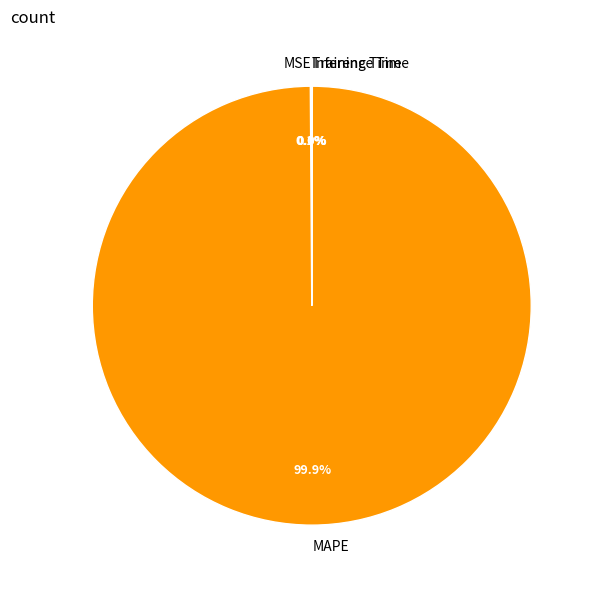

What is the majority slice?

MAPE